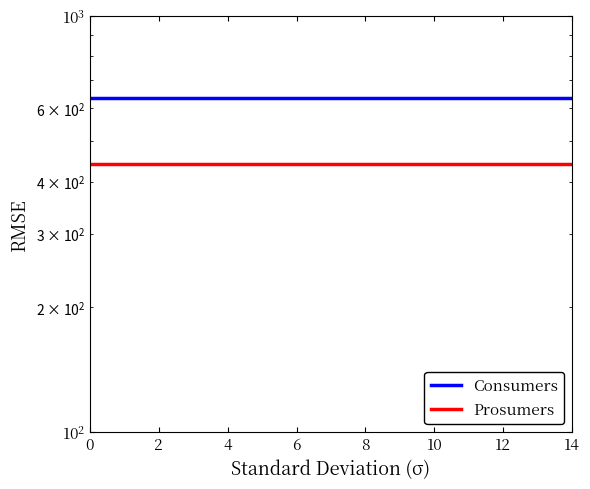

Between 8 and 14, which is larger?

8